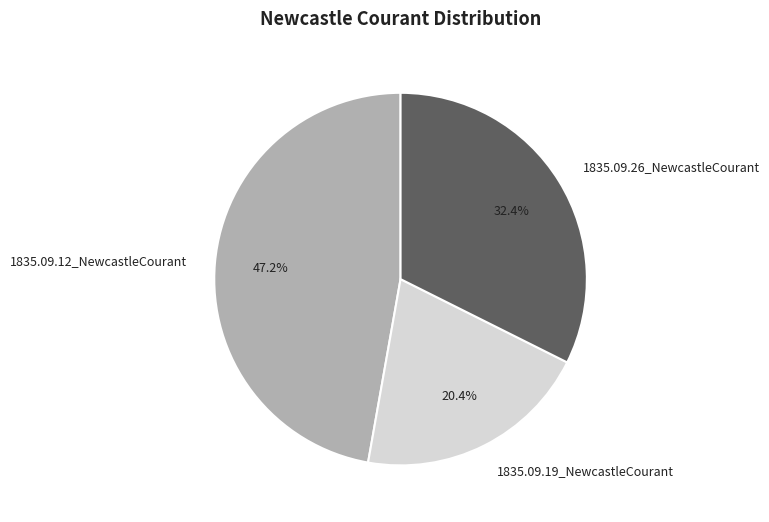

To the nearest percent, what is the combined percentage of 1835.09.12_NewcastleCourant and 1835.09.26_NewcastleCourant?

80%